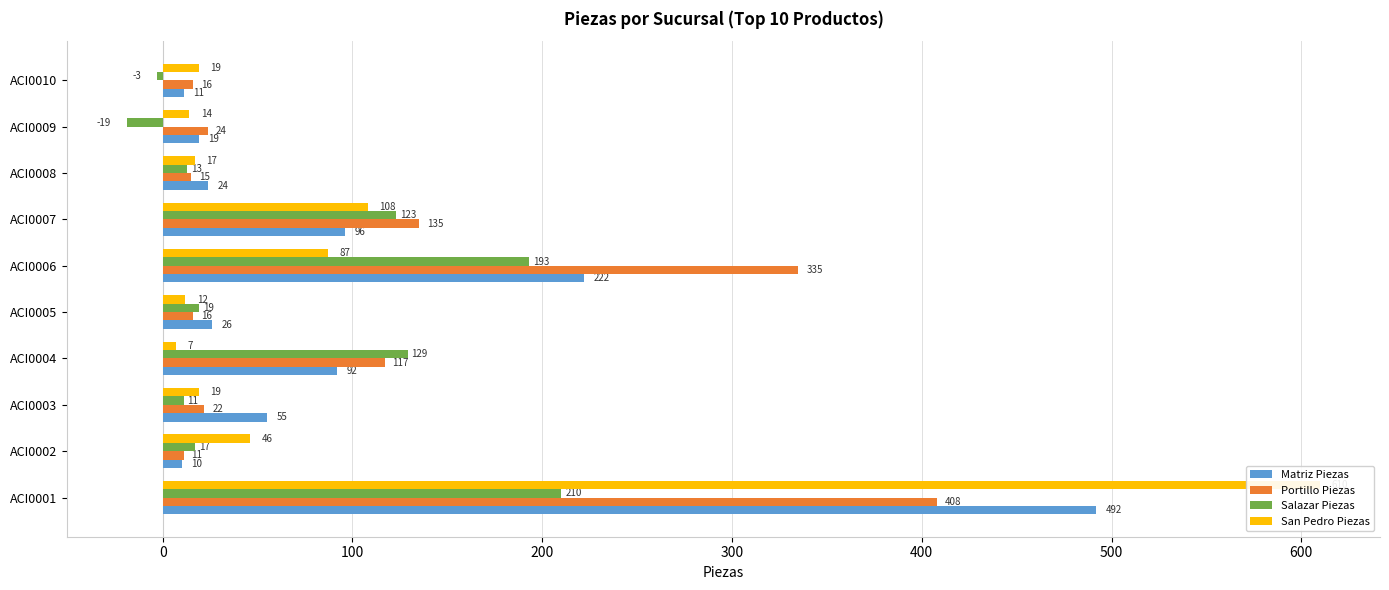

Which series has the widest spread of values?

San Pedro Piezas